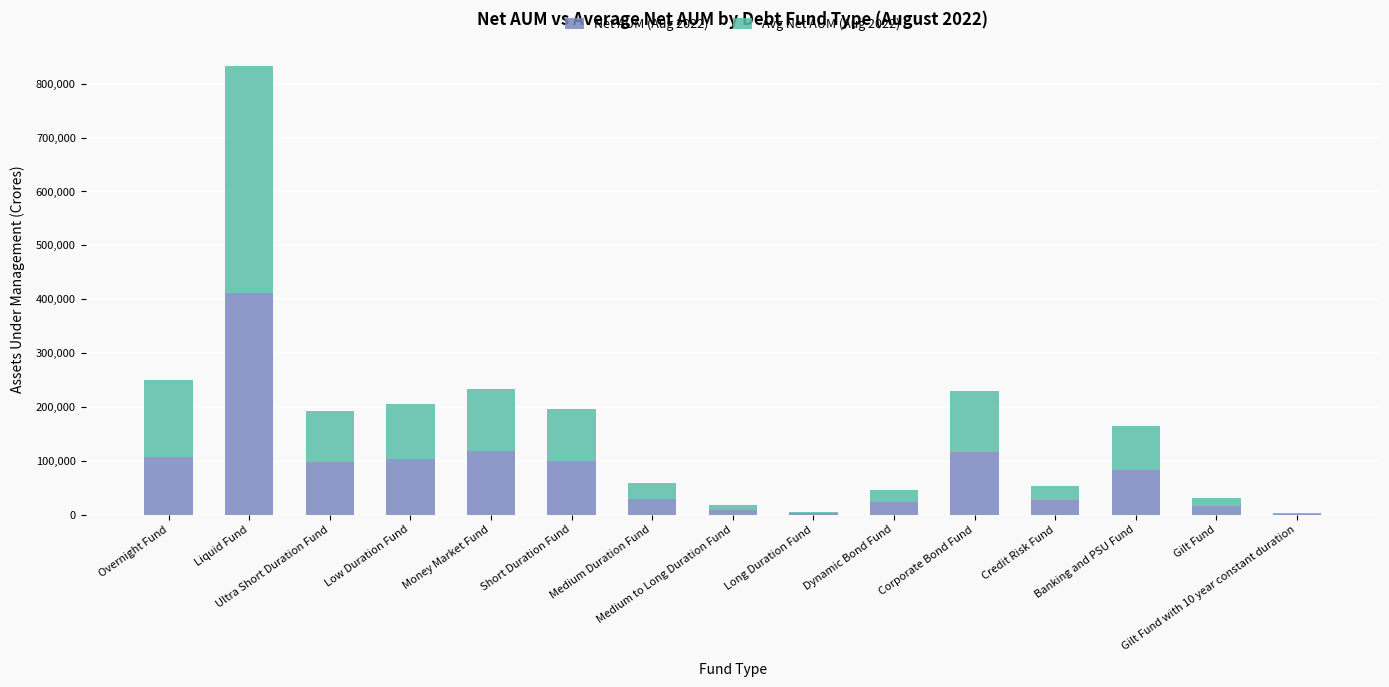

What is the maximum value for Net AUM (Aug 2022)?

411292.0